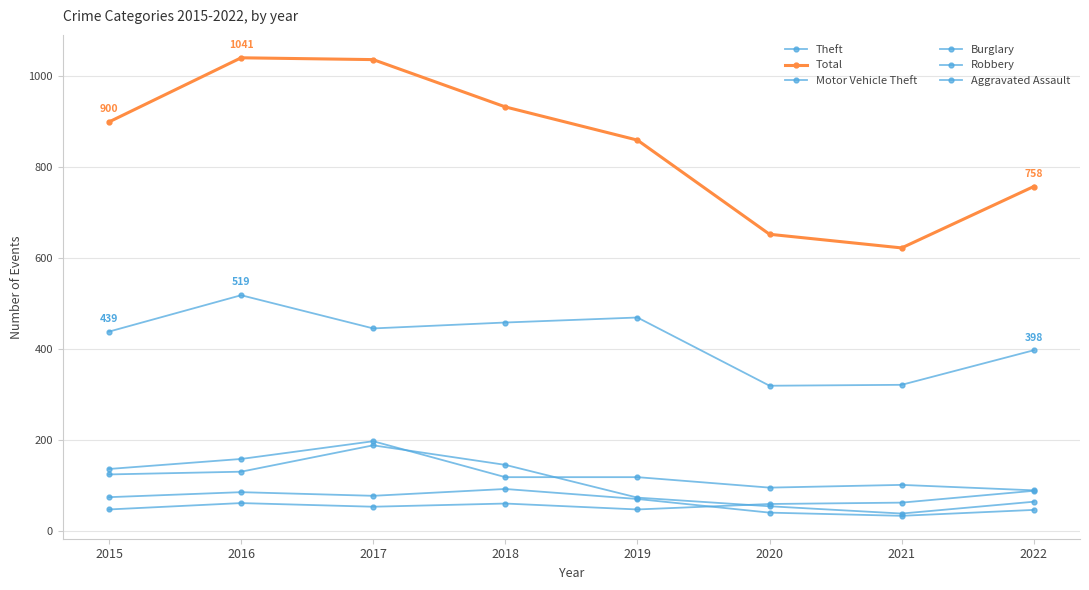

At which category is the sum across all series the highest?

2017